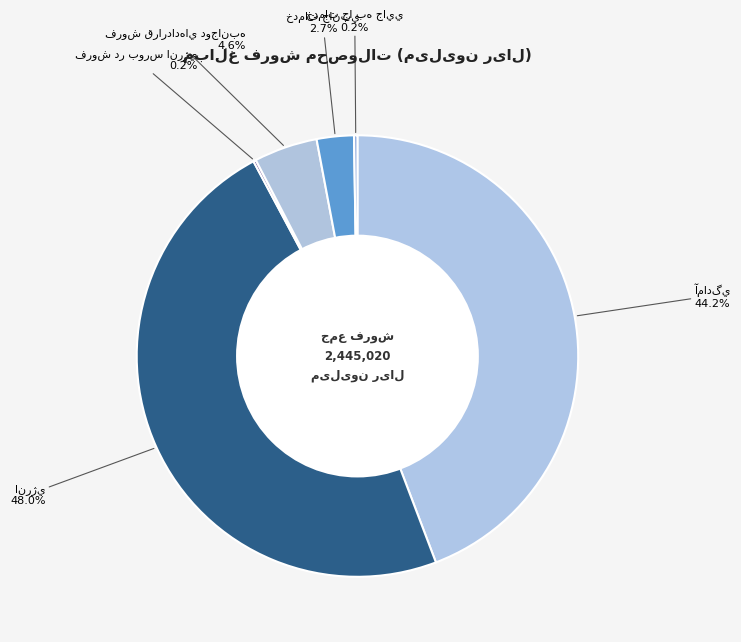

True or false: فروش در بورس انرژي accounts for 0% of the total.

True